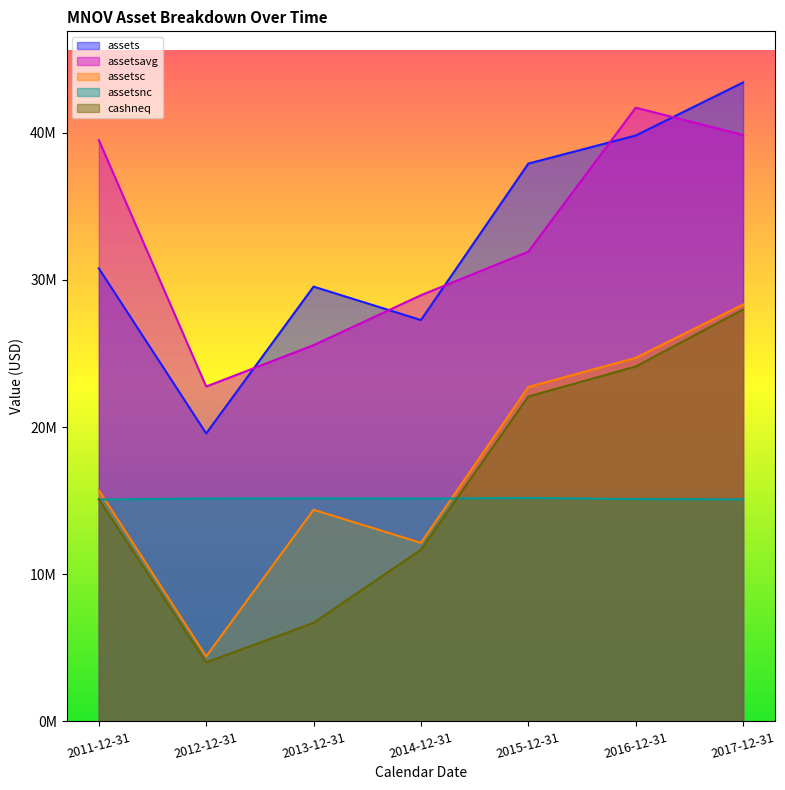

Reading left to right, transcribe all the data shown in this chart.

assets: 30787330	19568041	29546243	27273494	37906323	39813134	43419064
assetsavg: 39505295	22753863	25566336	28960520	31920158	41703212	39851824
assetsc: 15707664	4422122	14382606	12132921	22726206	24703847	28328323
assetsnc: 15079666	15145919	15163637	15140573	15180117	15109287	15090741
cashneq: 15093124	4010530	6700493	11669435	22076749	24118037	27991743